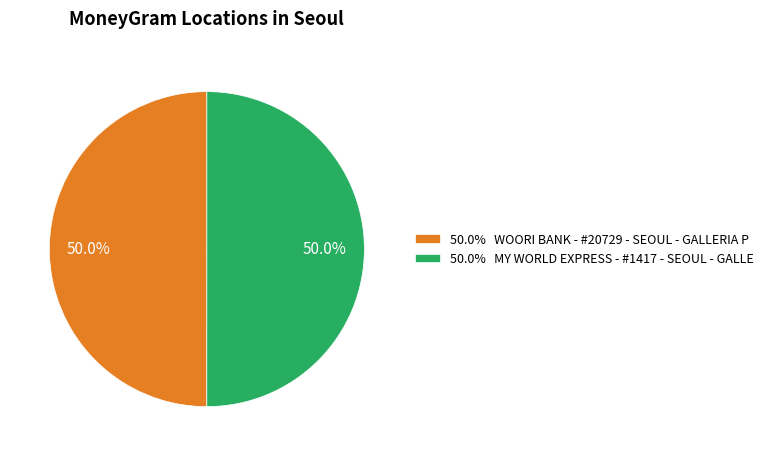

What percentage is NOT represented by 50.0% MY WORLD EXPRESS - #1417 - SEOUL - GALLE?

50.0%